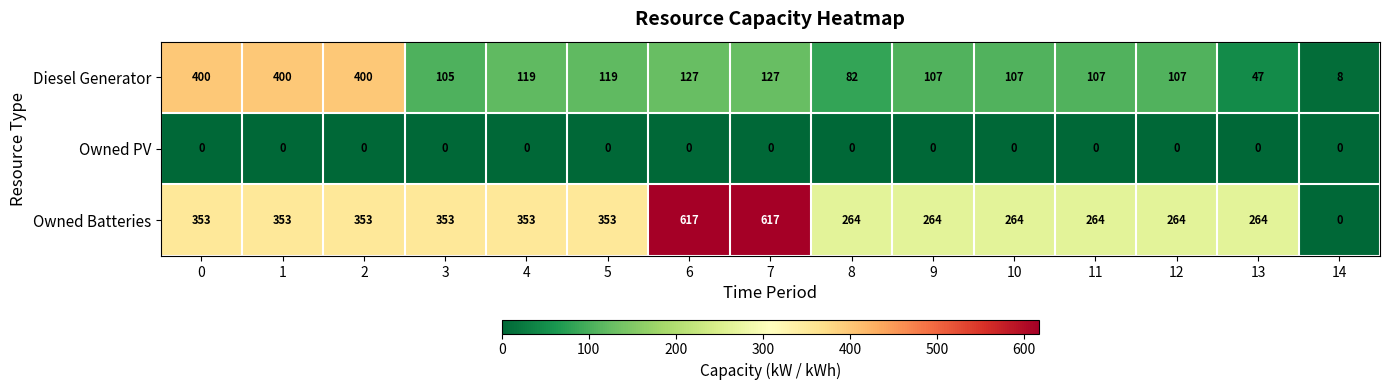

True or false: Owned Batteries has a value of 264 at 11.

True